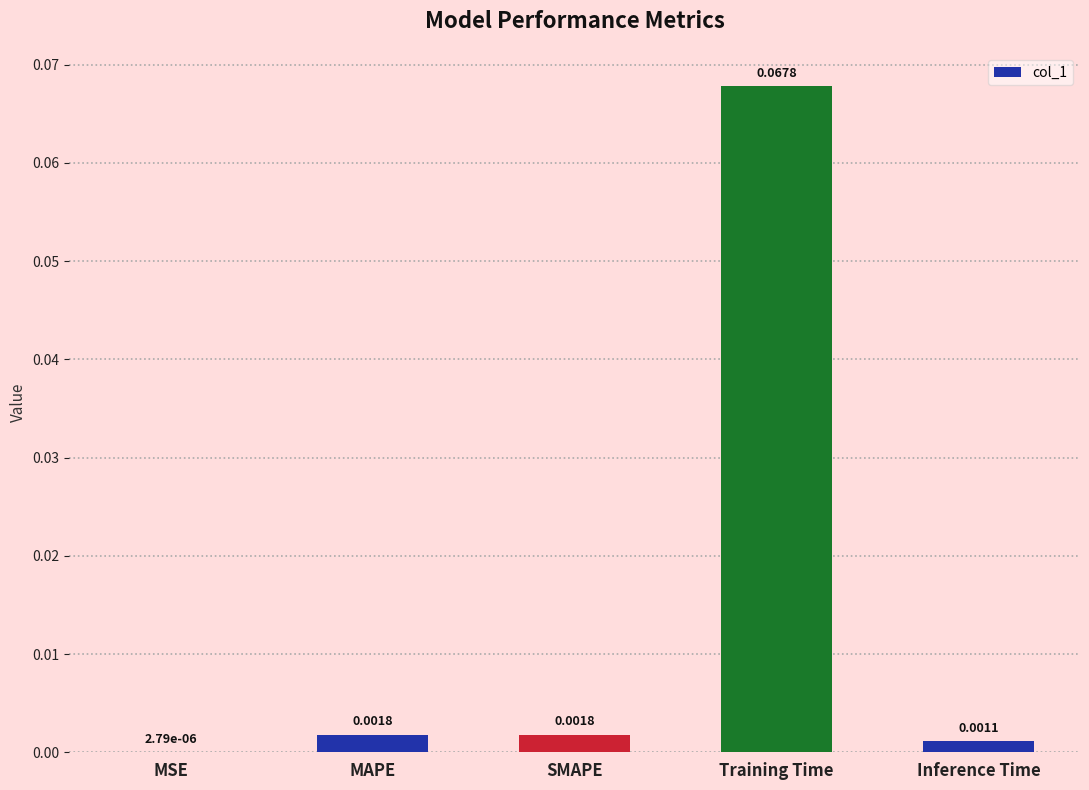

Where is the data nearest to the value 0?

MSE